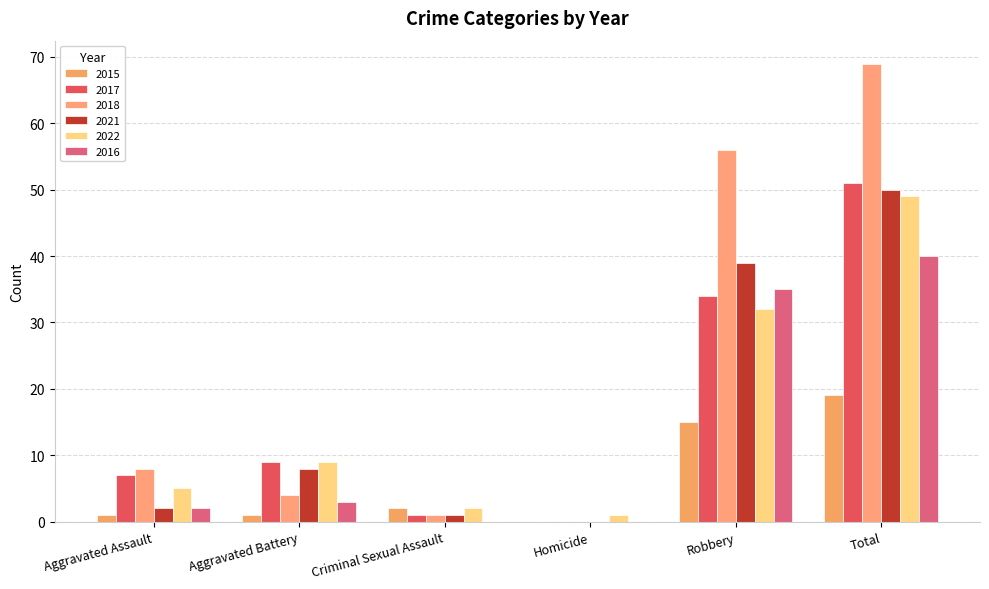

Does the chart contain stacked bars?

No